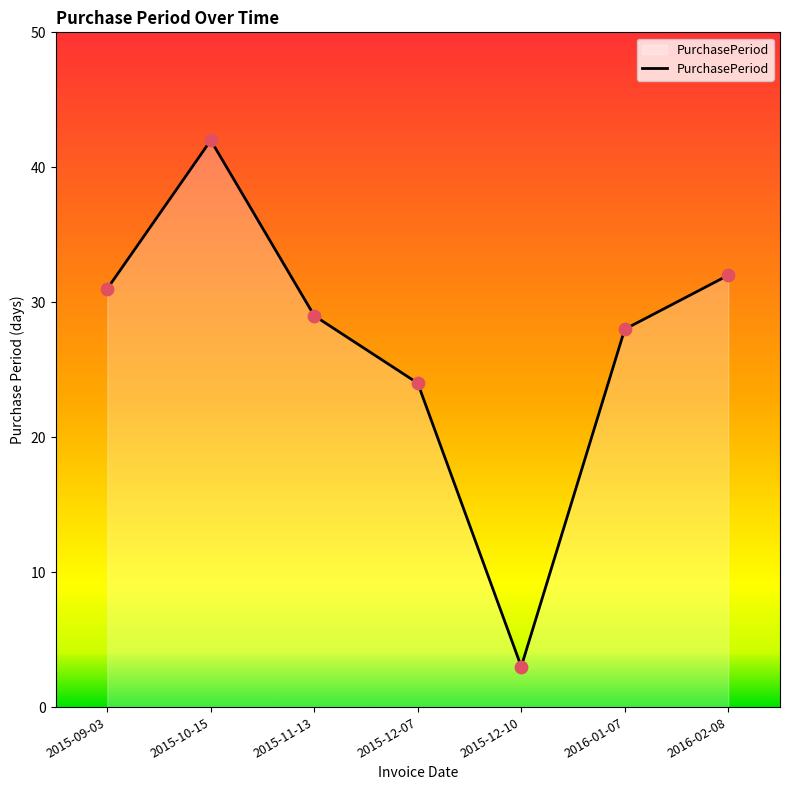

What is the ratio of the value at 2015-11-13 to the value at 2015-12-10?

9.7